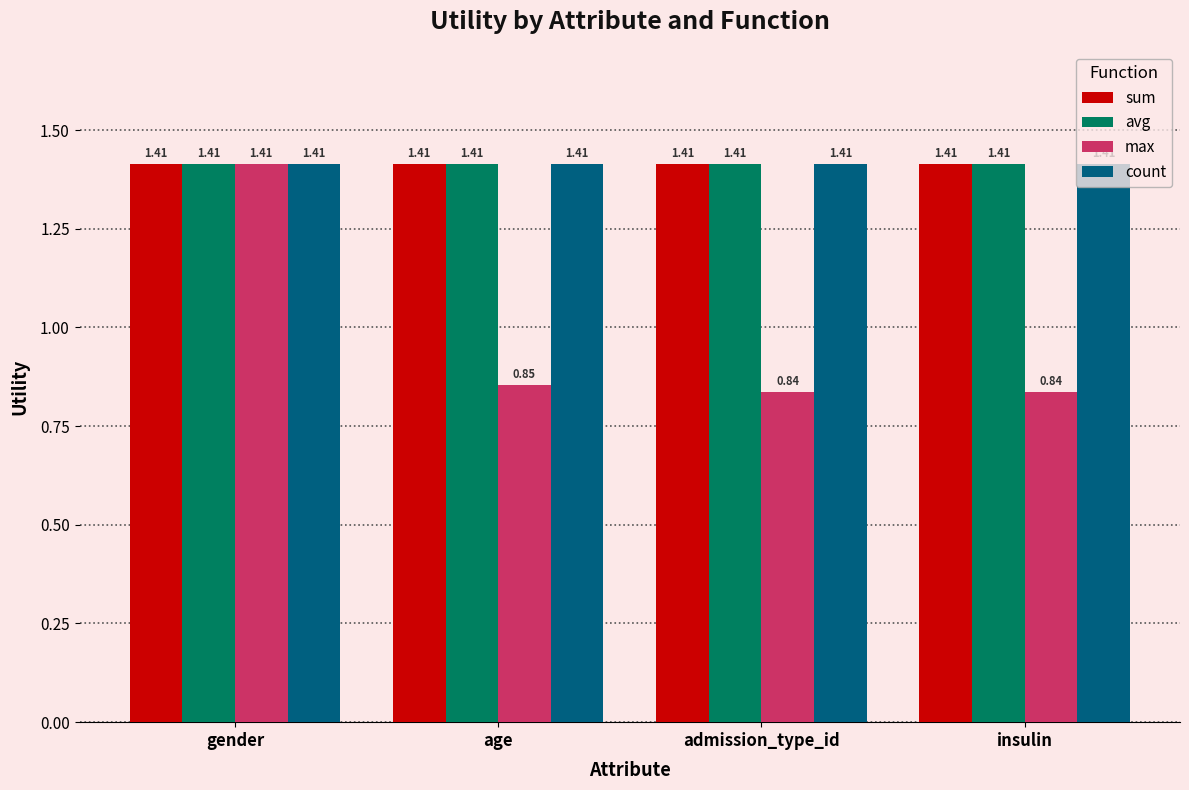

What is the total value across all series at age?

5.1